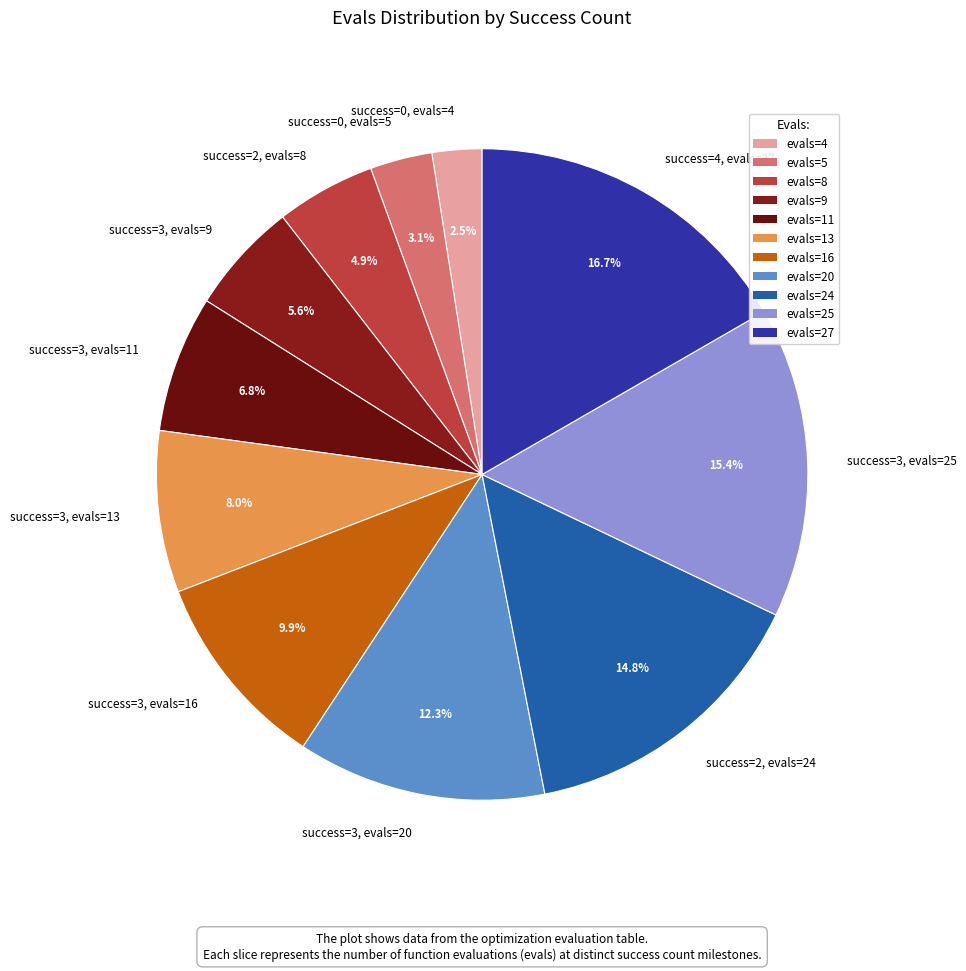

How much of the chart is everything except success=4, evals=27?

83.3%